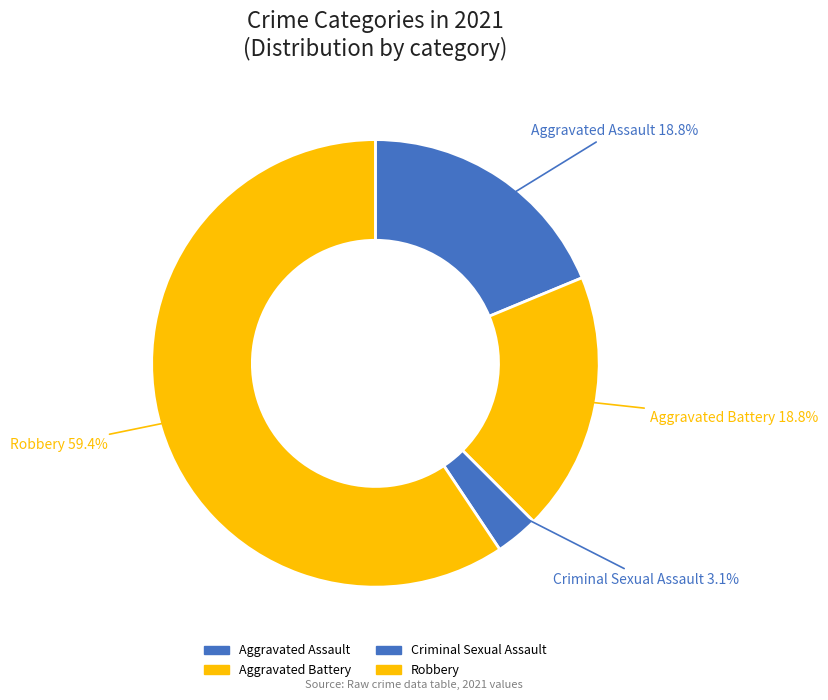

What is the total percentage of Aggravated Assault and Robbery?

78.1%